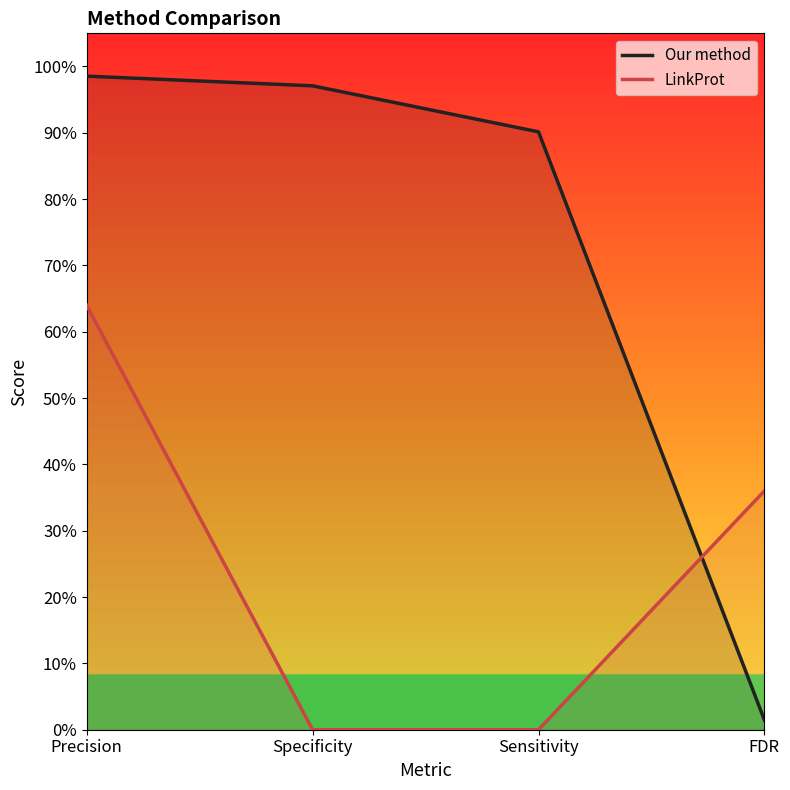

Reading left to right, extract all data points from this chart.

Our method: Precision=1.0	Specificity=1.0	Sensitivity=0.9	FDR=0.0
LinkProt: Precision=0.6	Specificity=0.0	Sensitivity=0.0	FDR=0.4